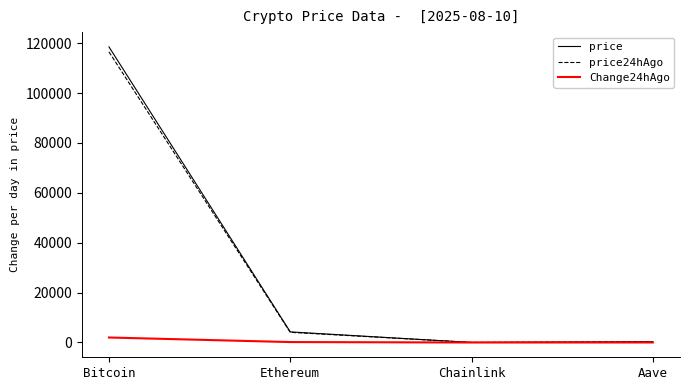

How many lines are shown in the chart?

3